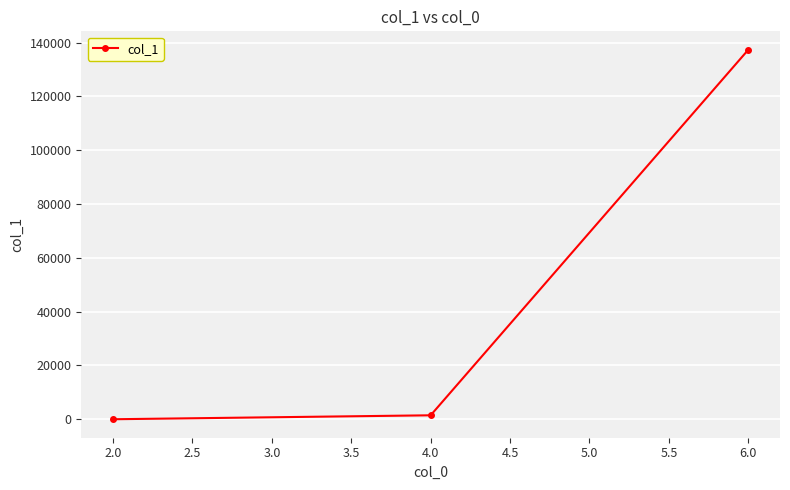

Reading right to left, list all the values displayed in this chart.

137298	1488	21